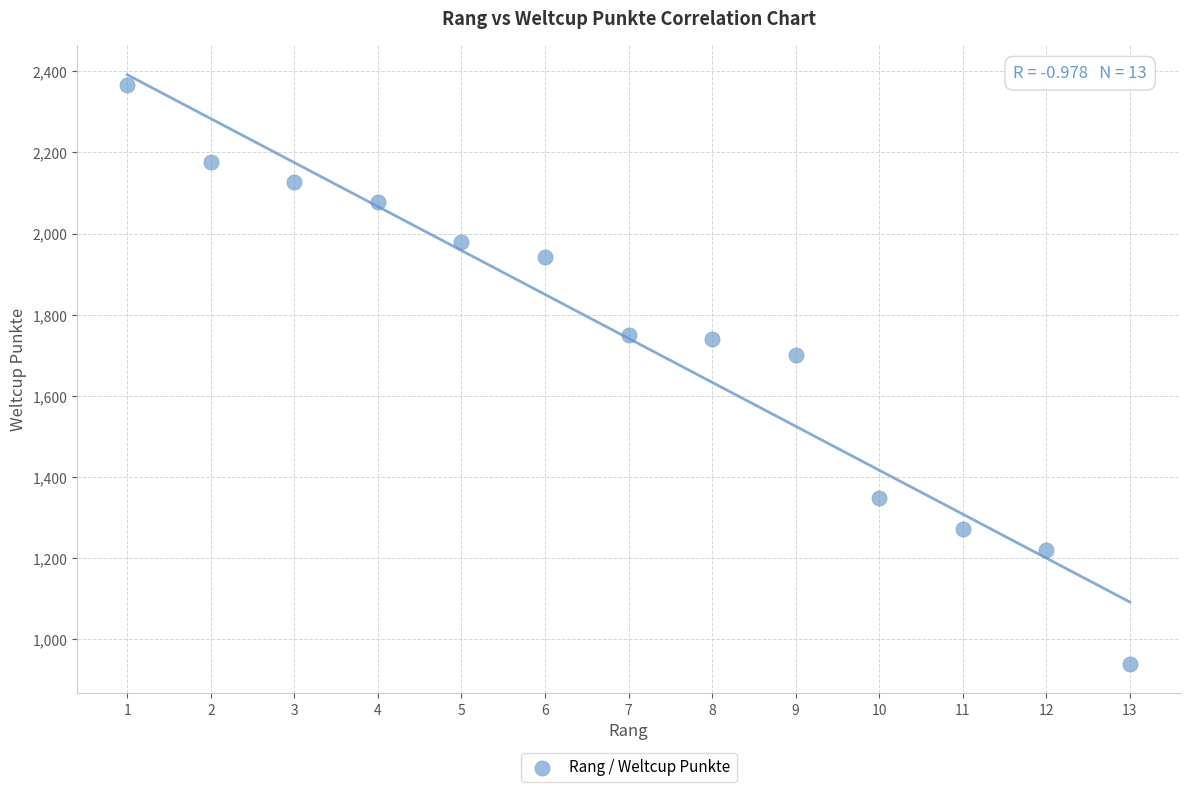

What is the range of X values (max minus min)?

12